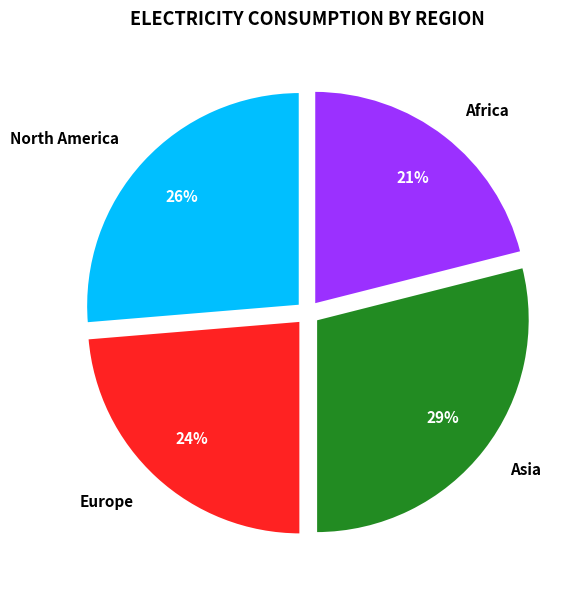

To the nearest percent, what percentage of the pie is Europe?

24%